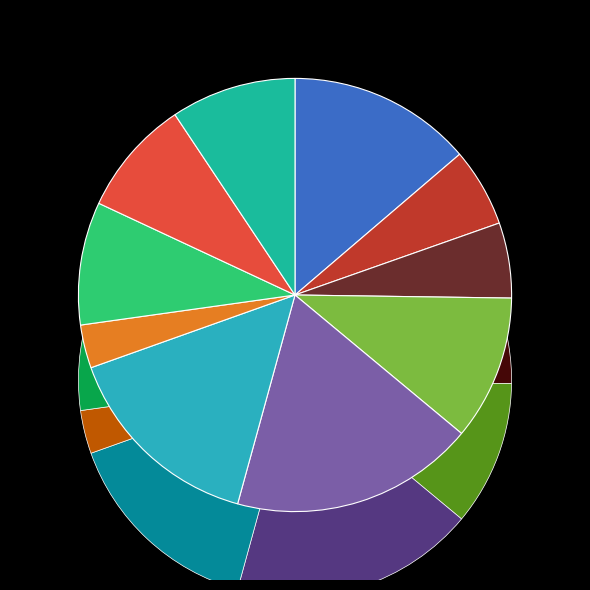

What percentage do y=3 and y=5 together represent?

23.8%